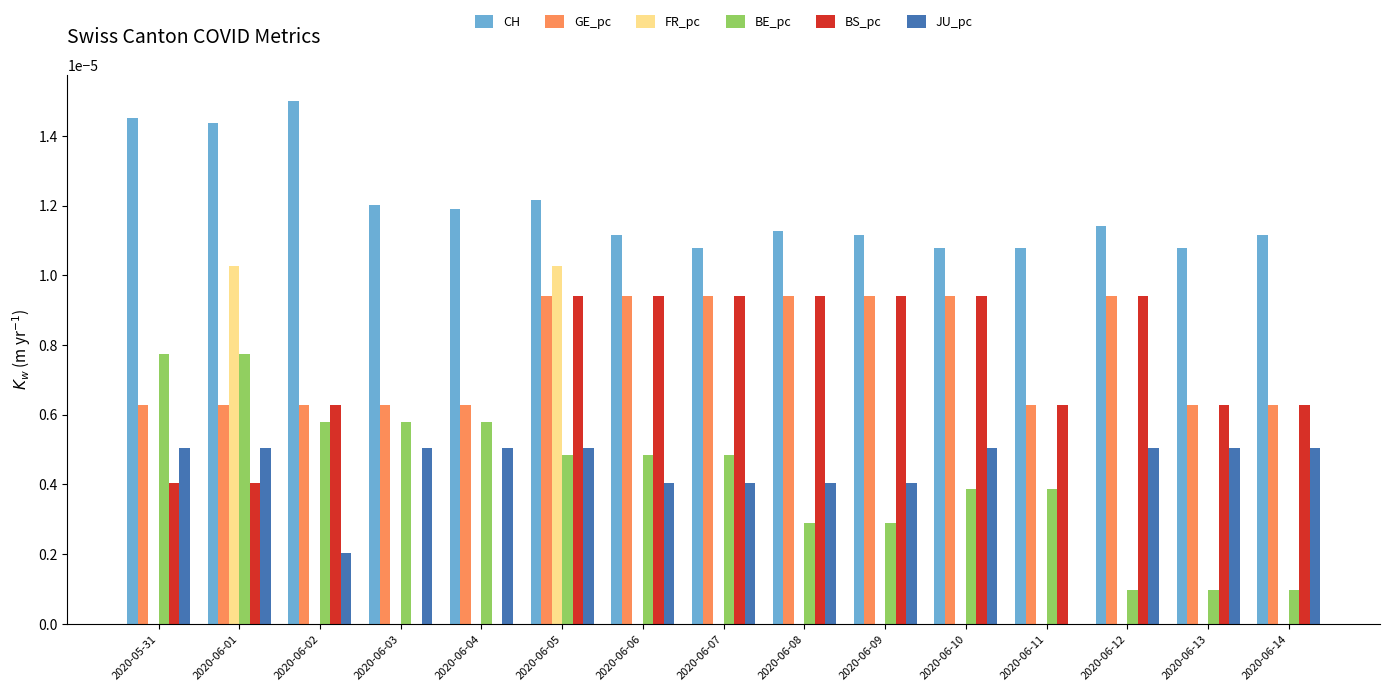

The value of FR_pc at 2020-05-31 is 0.0. True or false?

True